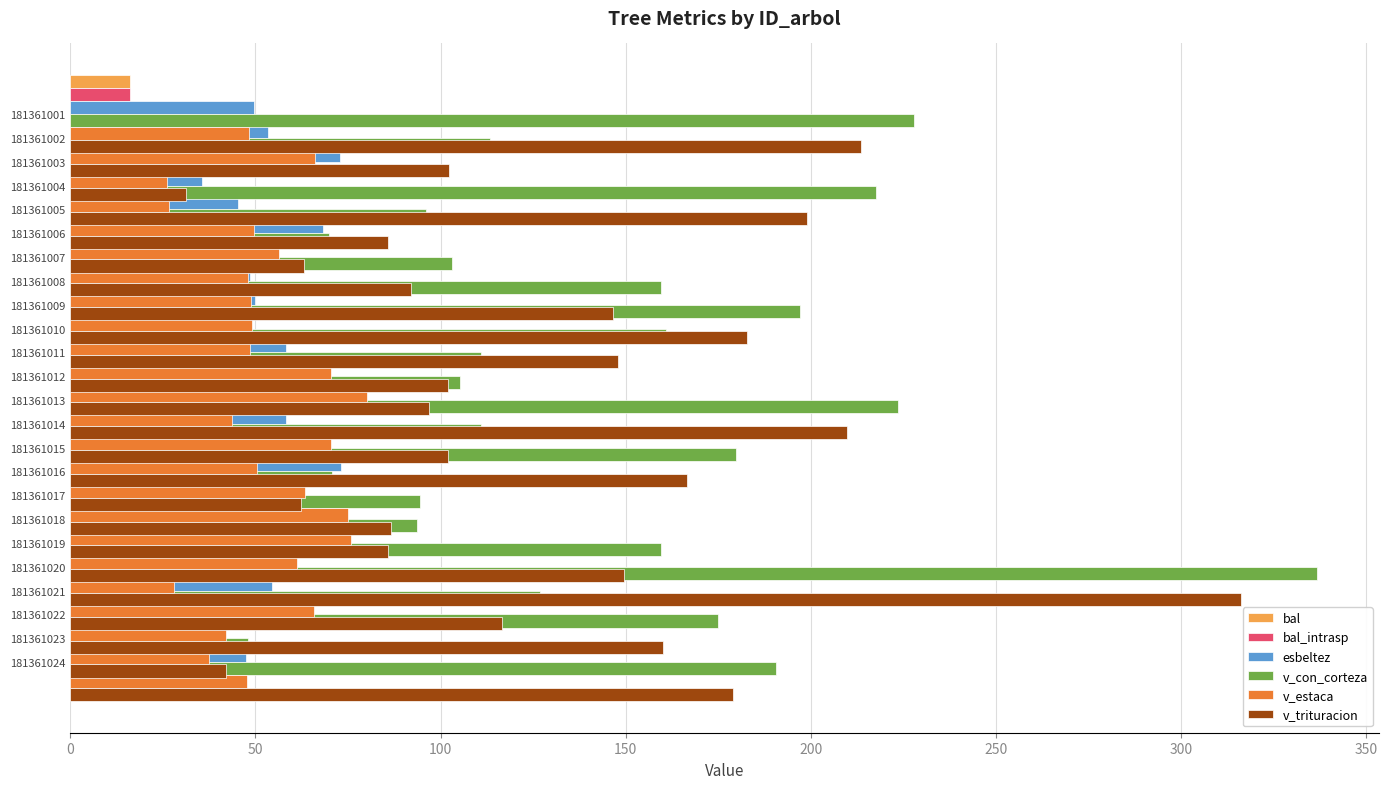

What is the sum of all esbeltez values?

1260.1